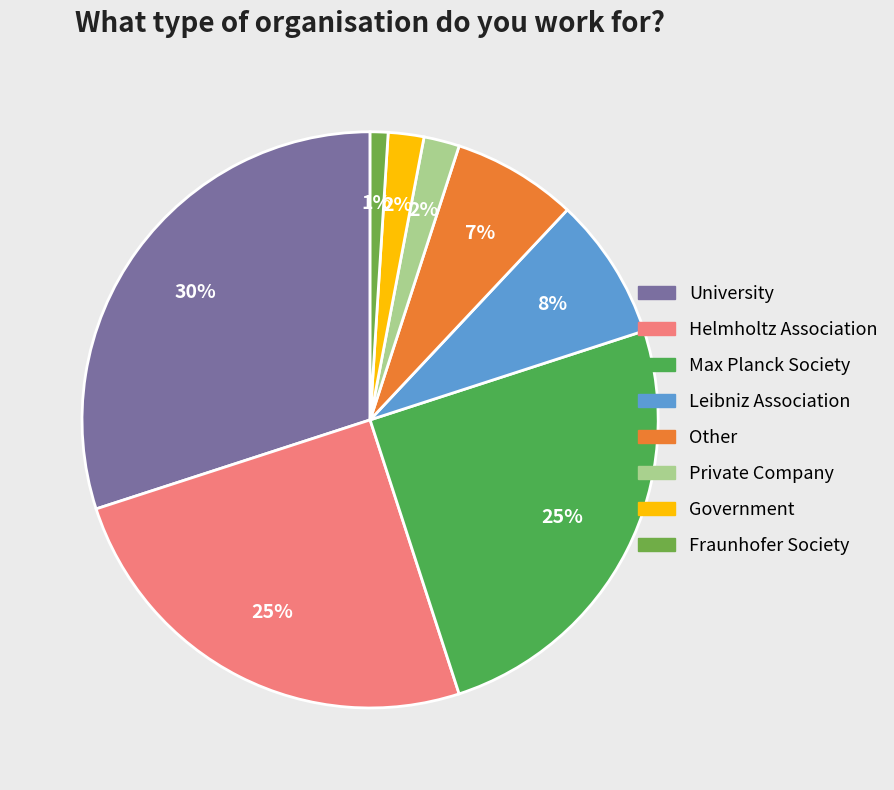

Between Max Planck Society and Other, which is larger?

Max Planck Society